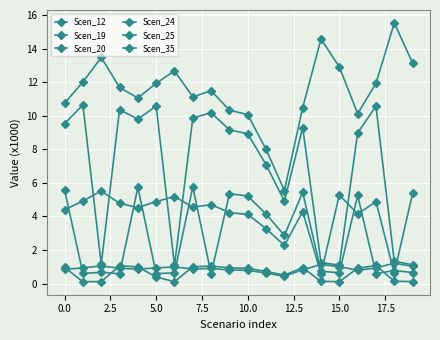

Count the number of data series in this chart.

6